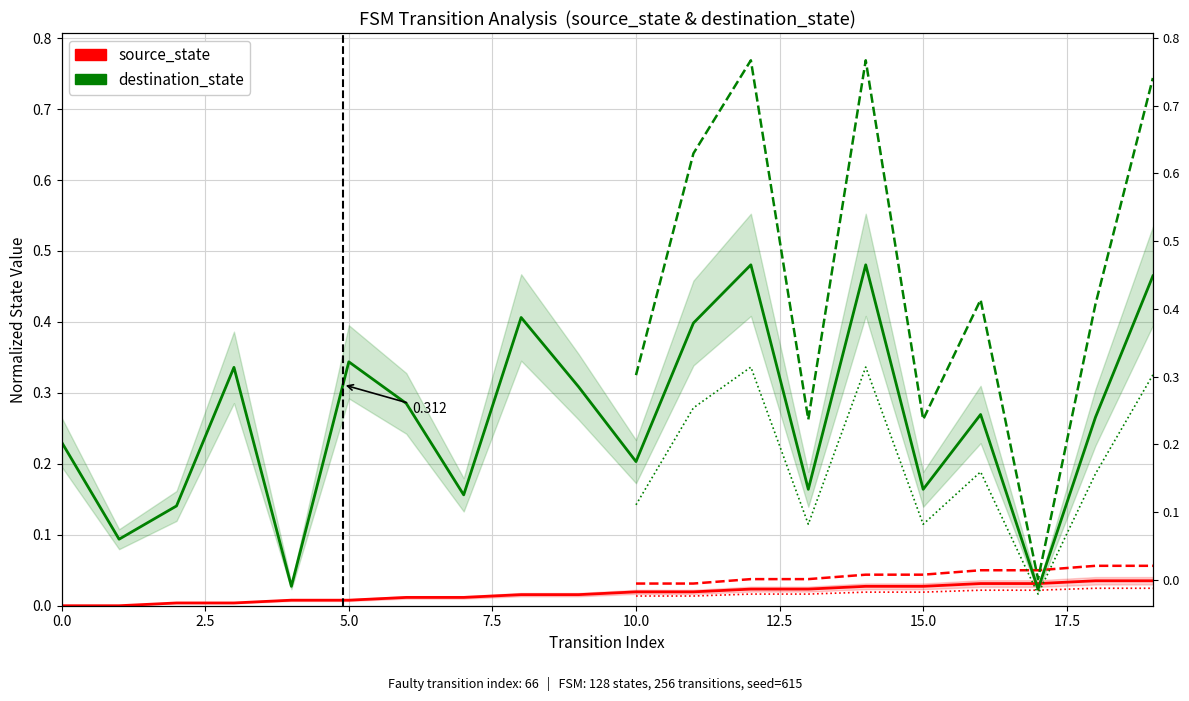

What is the value of the destination_state point at the 13th from the left?

0.5